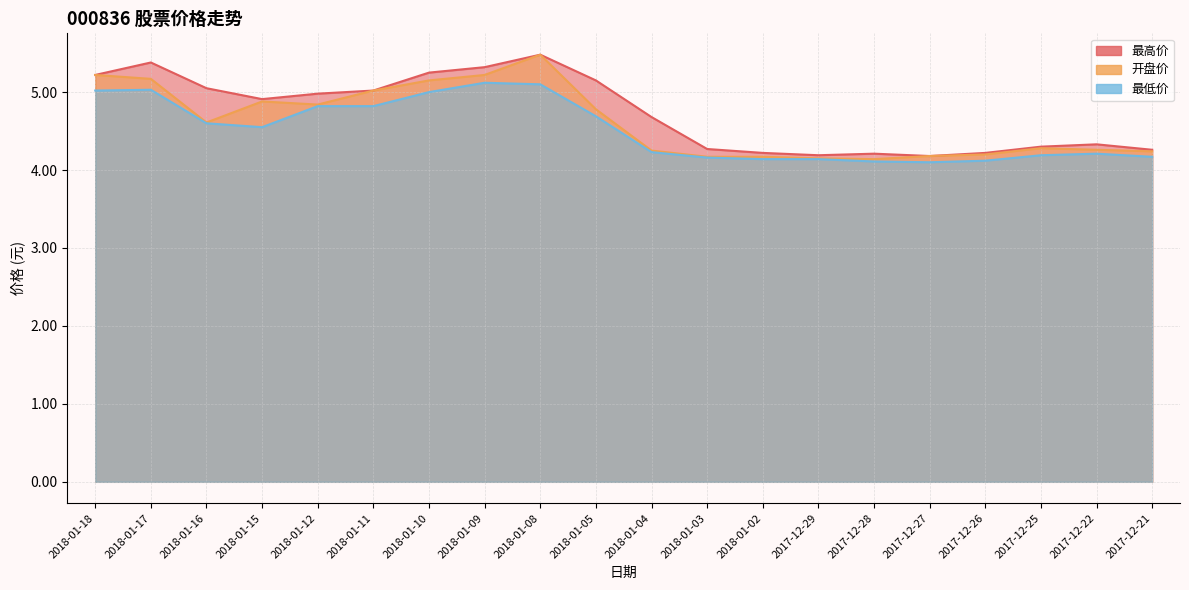

The 开盘价 series shows 3.1 at 2018-01-17. True or false?

False